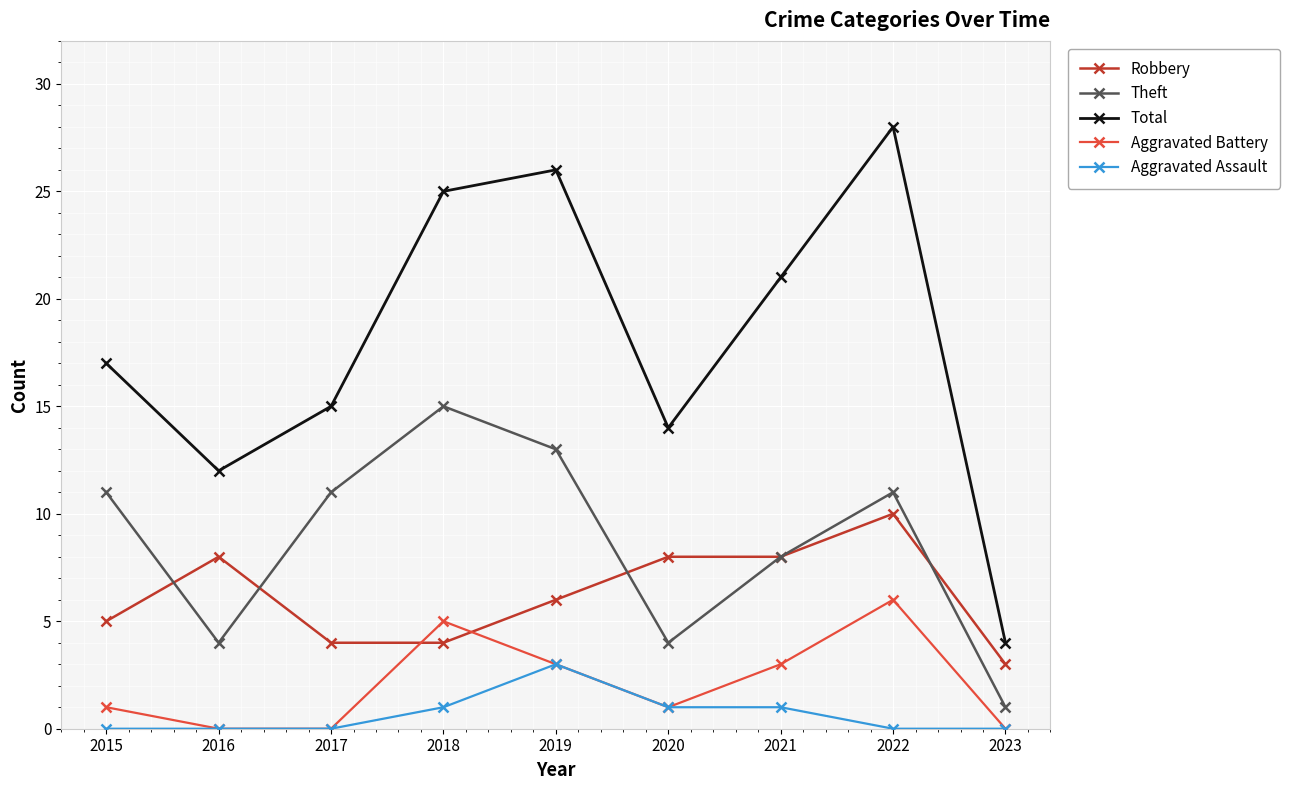

How many Robbery values are between 4 and 8?

7